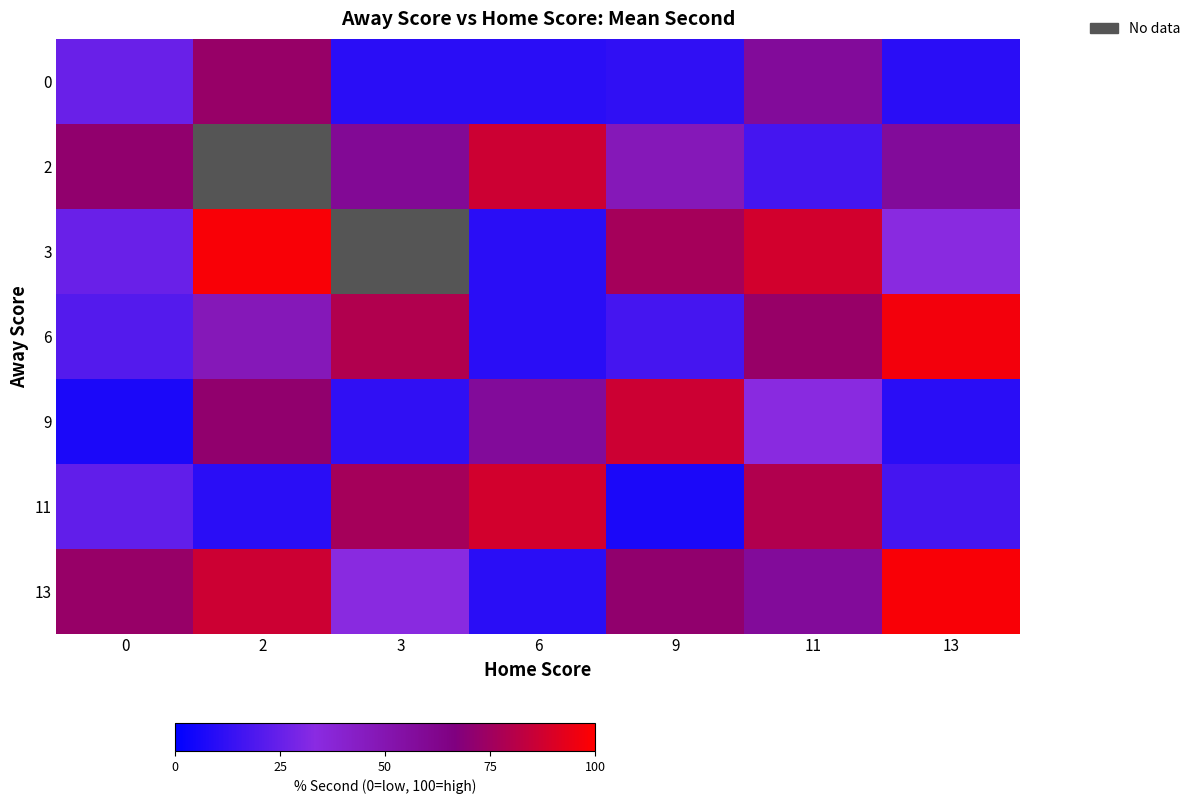

What is the total value across all series at 0?

245.8